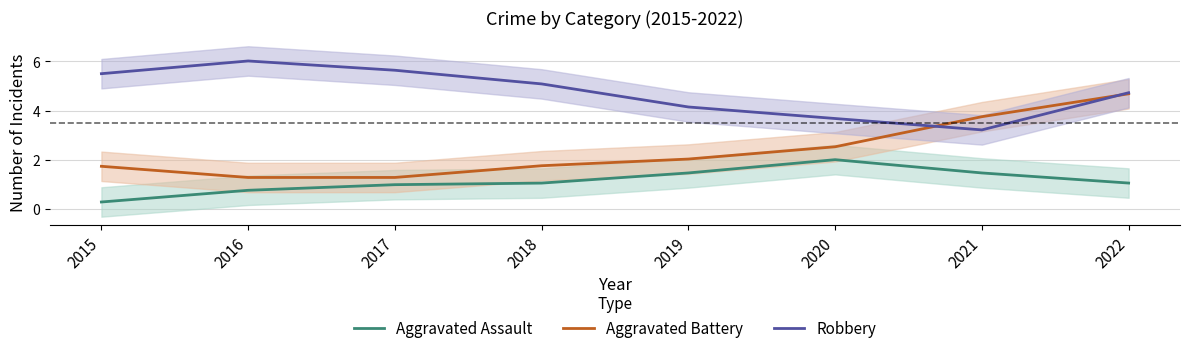

What is the difference between the highest and lowest values at 2019?

2.7